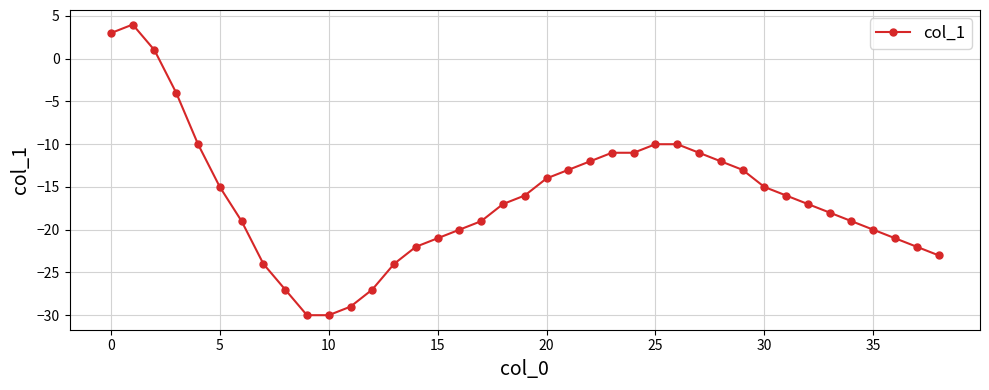

True or false: the data has more than 0 interior local peaks.

True